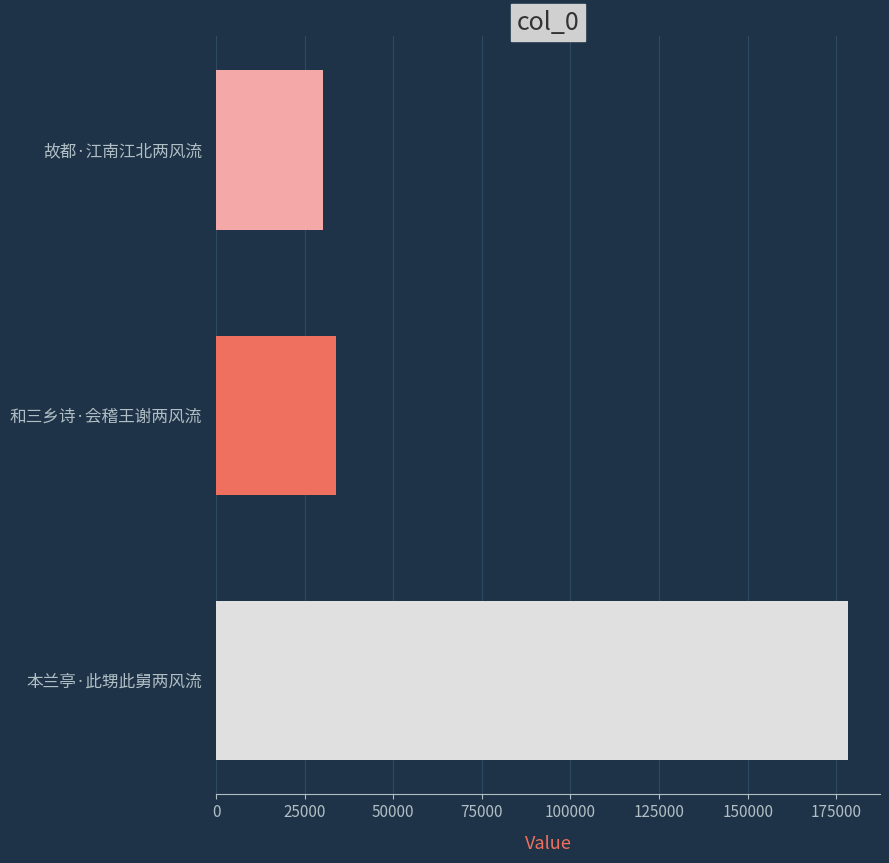

The chart shows a value of 22824 at 和三乡诗·会稽王谢两风流. True or false?

False